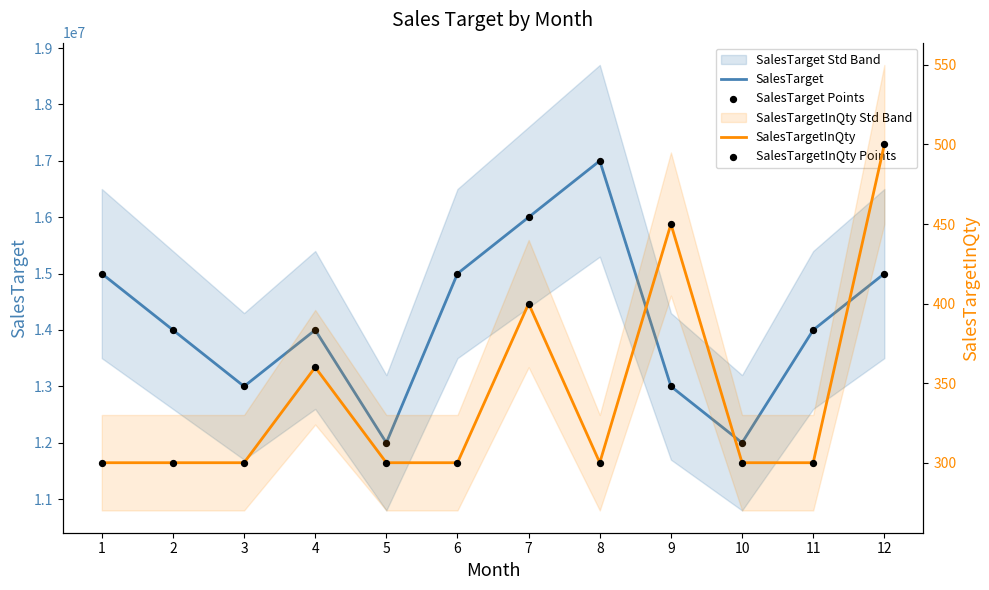

Which series reaches the minimum Y coordinate?

SalesTargetInQty